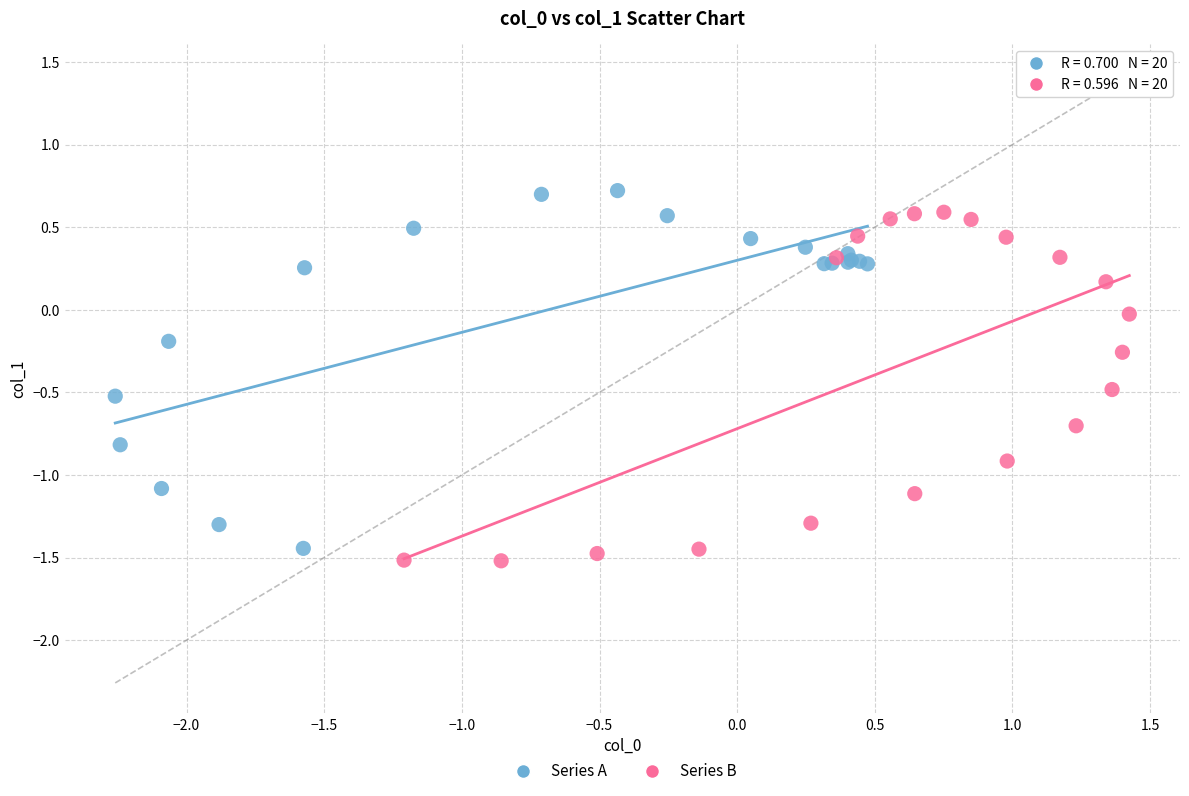

What are all the series names shown in the legend?

Series A, Series B